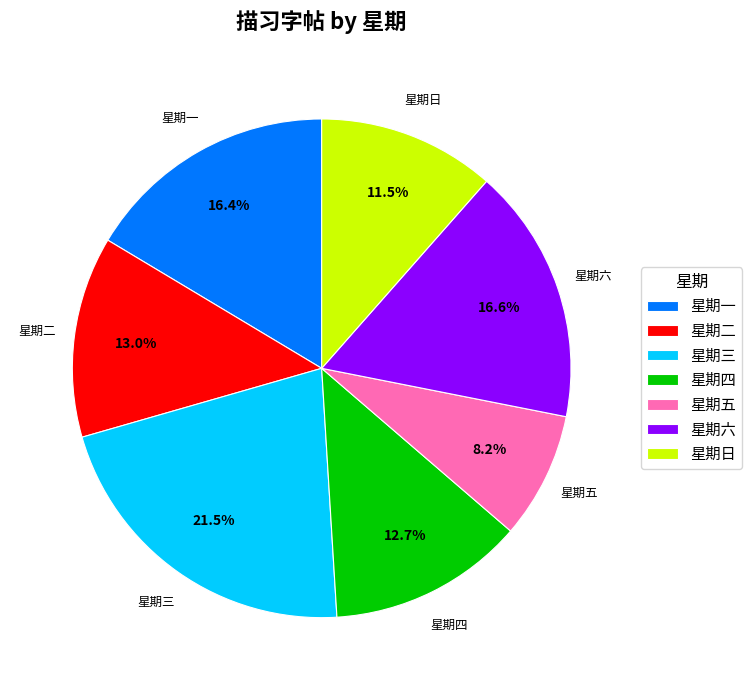

How many slices are in this pie chart?

7